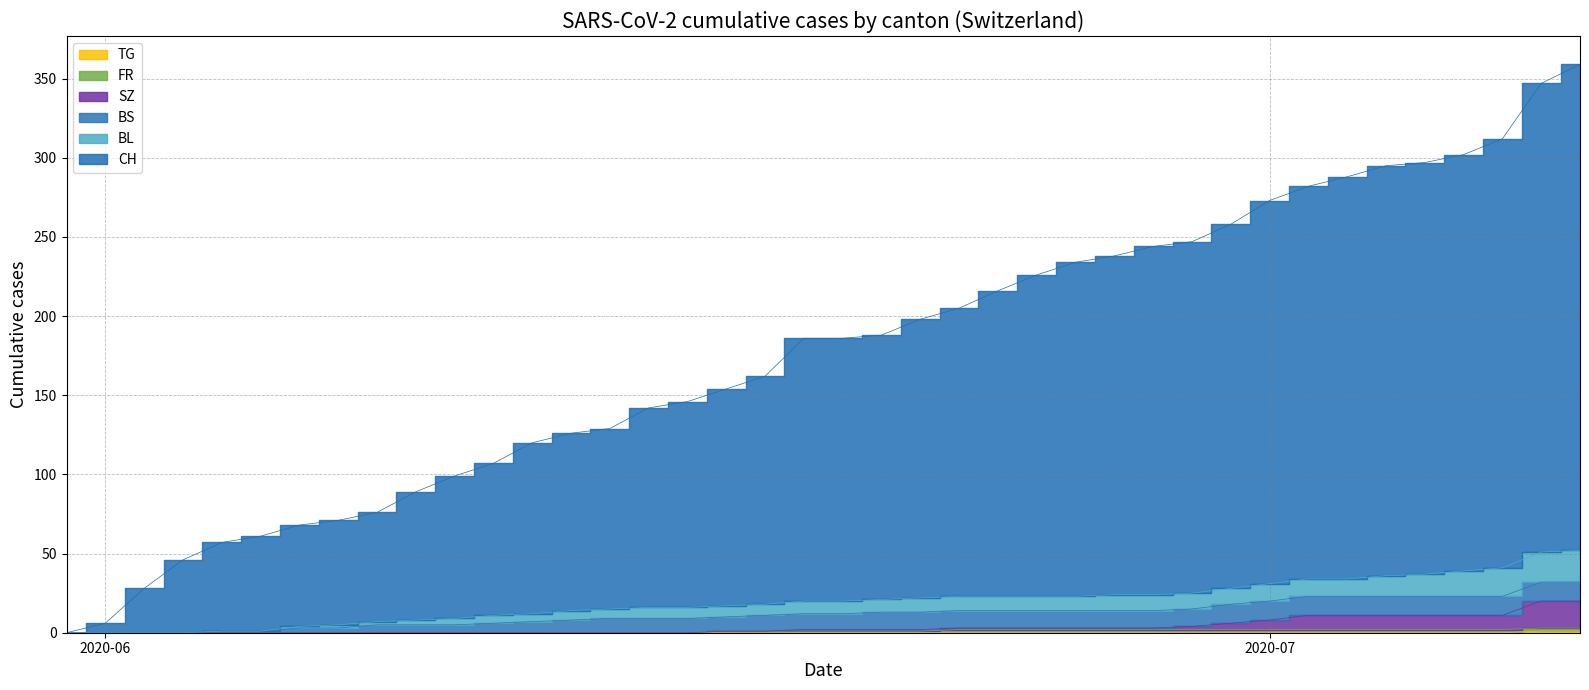

Between 2020-06-07 and 2020-07-05, which series saw the biggest shift?

CH